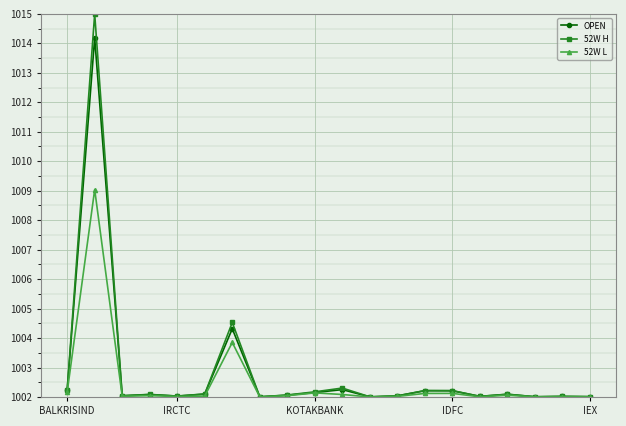

Does the chart have visible grid lines?

Yes